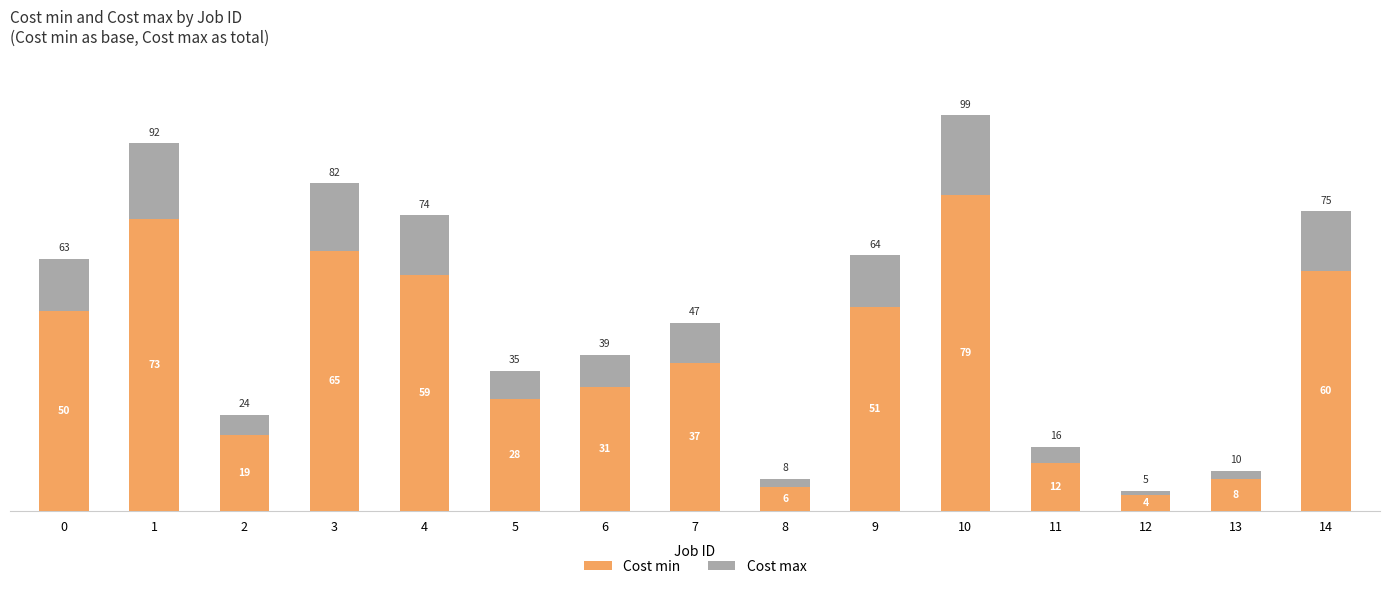

Reading left to right, transcribe the values for Cost min.

0=50	1=73	2=19	3=65	4=59	5=28	6=31	7=37	8=6	9=51	10=79	11=12	12=4	13=8	14=60